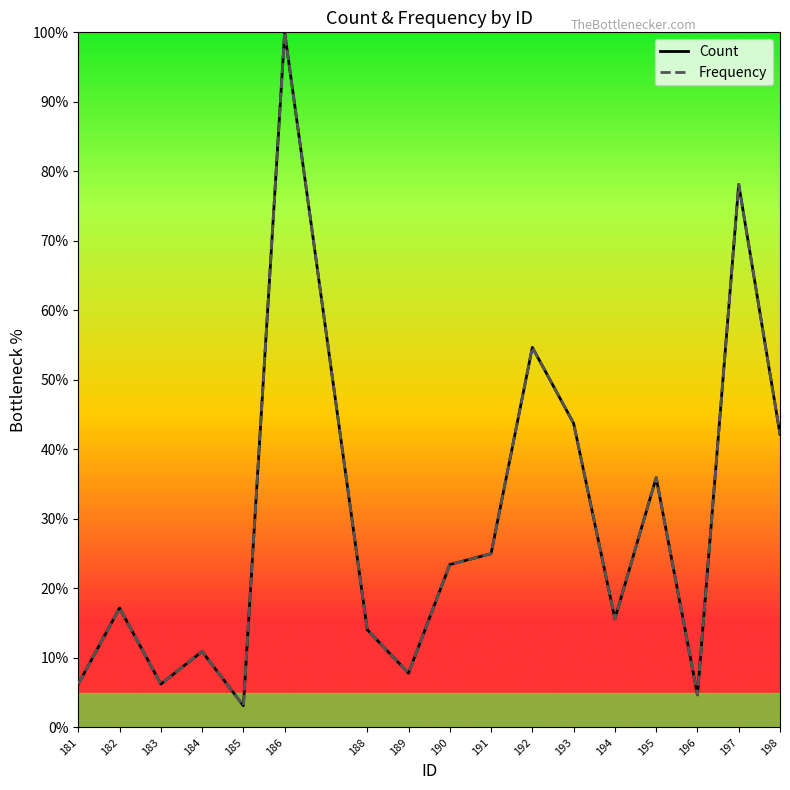

Is it true that Count equals 12.0 at 189?

False